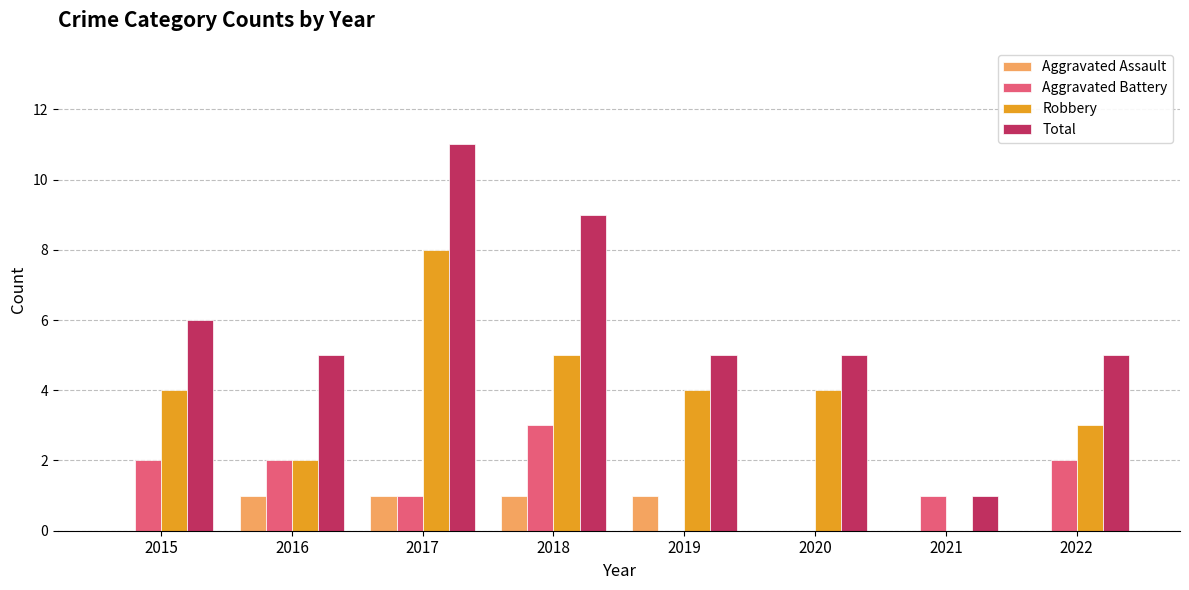

At which label does Total first exceed 5?

2015